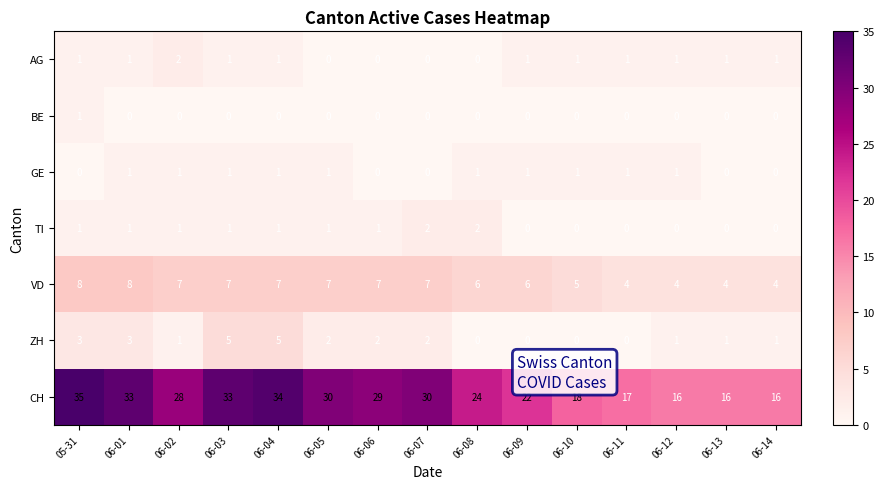

What is the difference between the maximum and minimum values in the VD series?

4